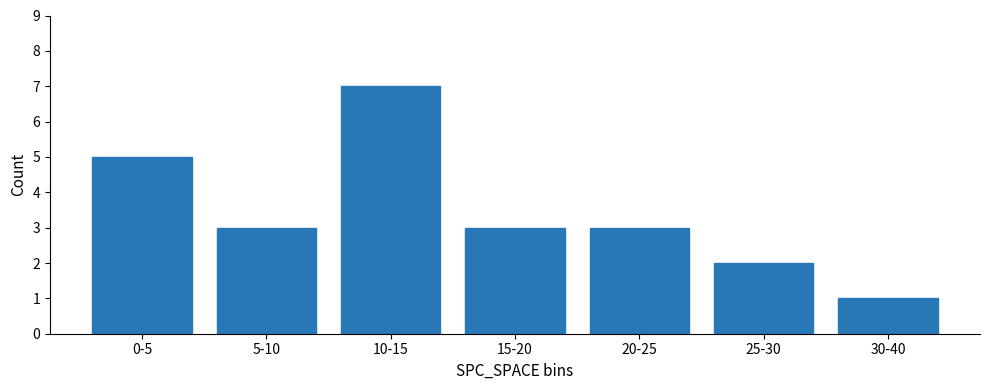

Reading left to right, list all the values displayed in this chart.

5	3	7	3	3	2	1